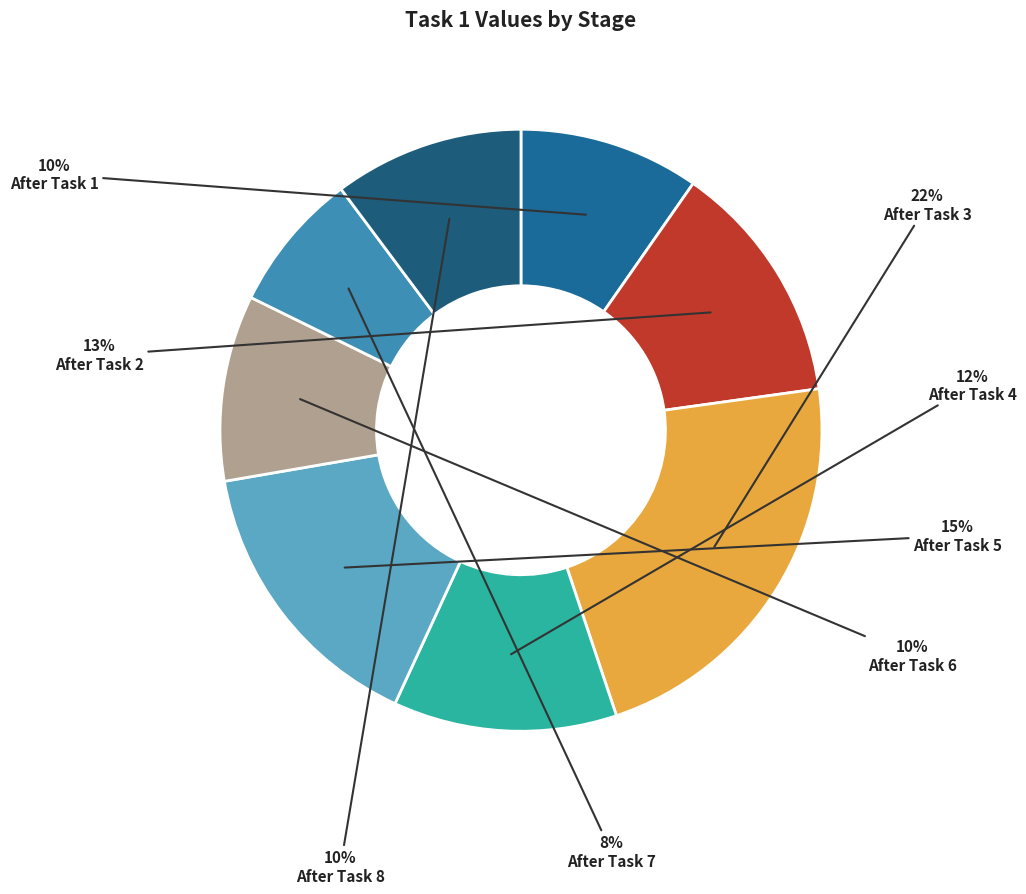

To the nearest percent, what percentage of the pie is After Task 5?

15%